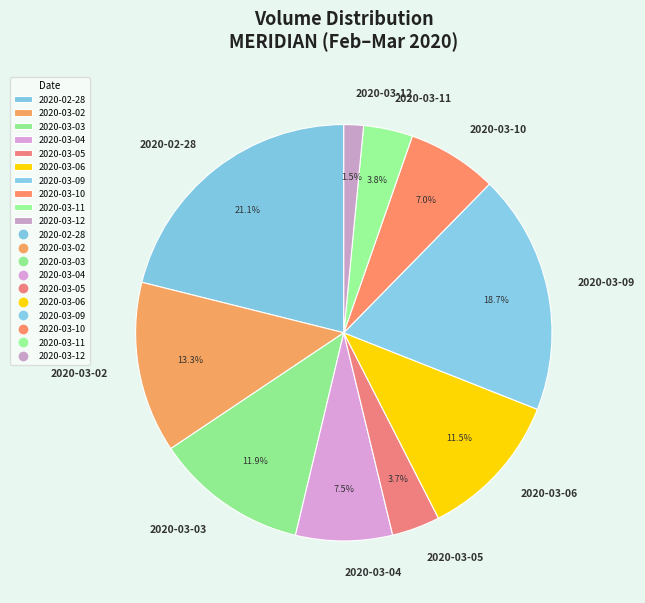

What is the total percentage of 2020-03-11 and 2020-03-02?

17.1%